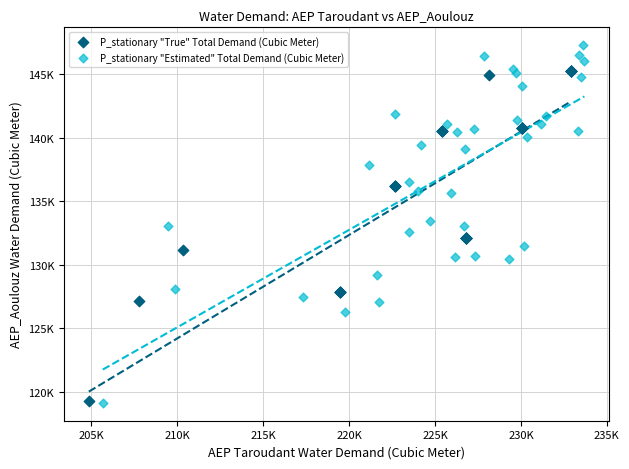

Which series reaches the maximum Y coordinate?

P_stationary "Estimated" Total Demand (Cubic Meter)